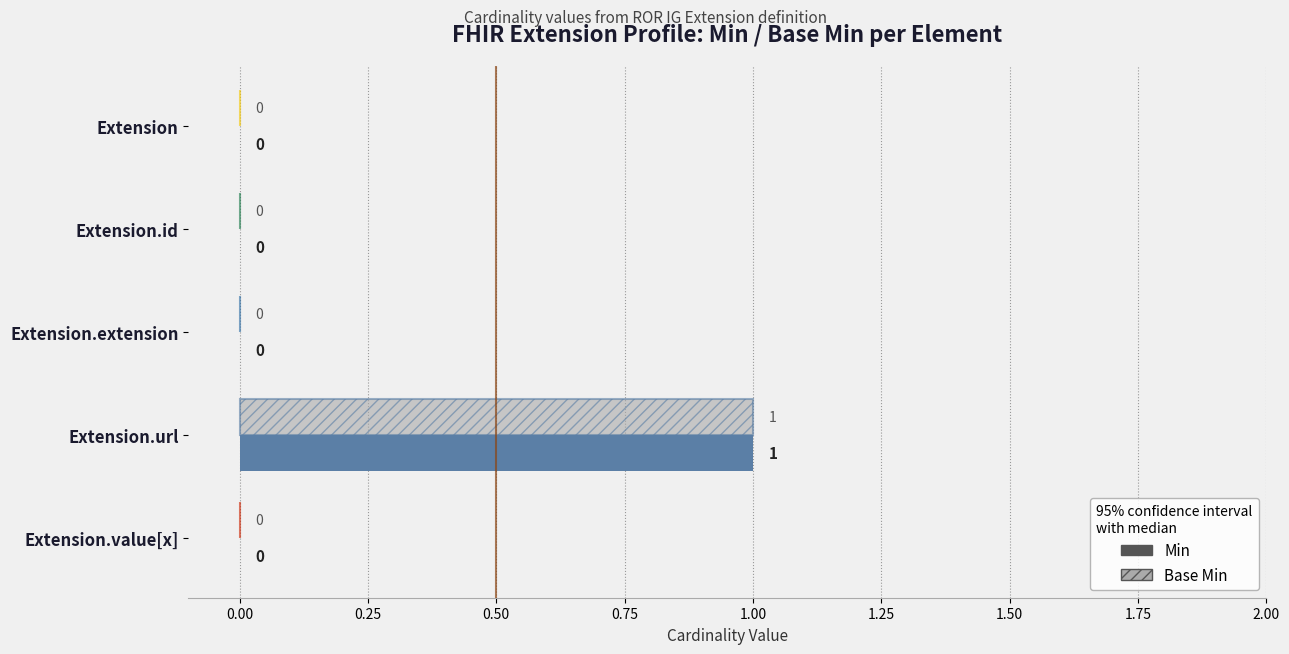

At which label does Min reach its peak?

Extension.url